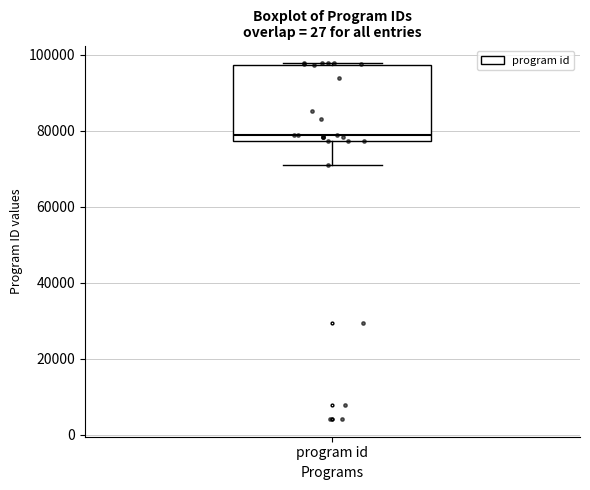

Read this box plot against the y-axis: the position of the median line, the range covered by the box, and the ends of both whiskers. The values are not printed on the chart, so give them approximately, as read against the axis.

median 78000 (just above the box's lower edge), box 78000 to 98000, whiskers 70000 to 98000